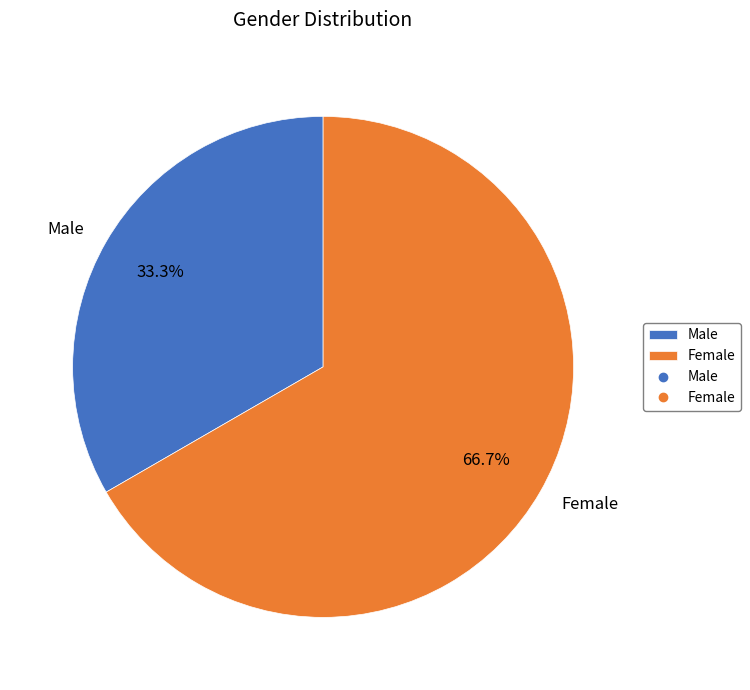

To the nearest percent, what is the combined percentage of Female and Male?

100%